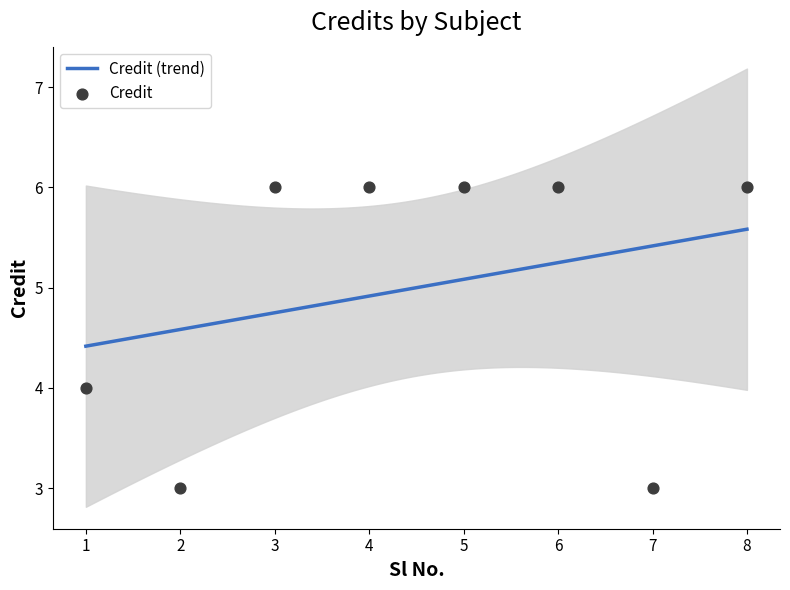

What is the change in value from 3 to 7?

-3